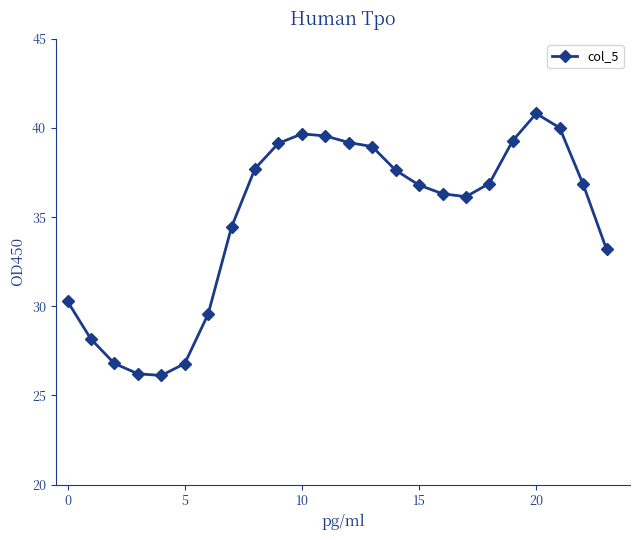

What is the value of the 22nd point from the left?

40.0